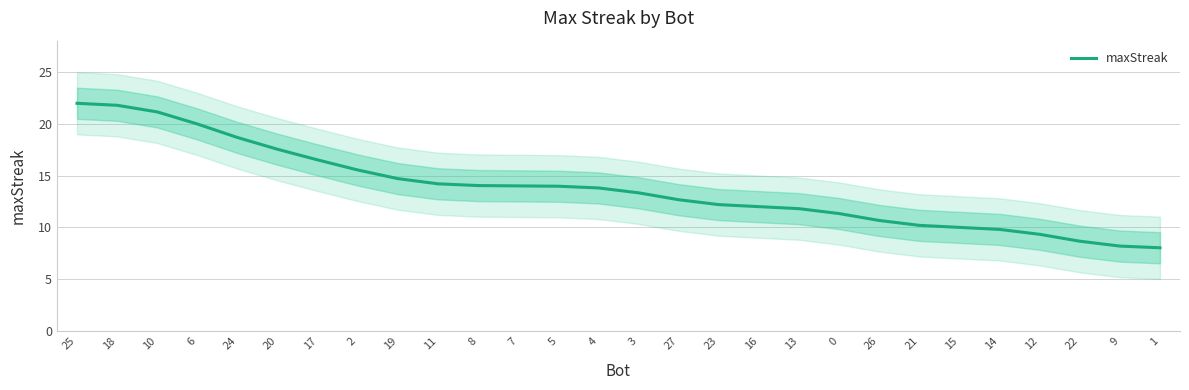

Reading left to right, what are all the values shown in this chart?

22.0	21.8	21.1	20.0	18.7	17.5	16.5	15.5	14.7	14.2	14.0	14.0	14.0	13.8	13.3	12.7	12.2	12.0	11.8	11.3	10.7	10.2	10.0	9.8	9.3	8.7	8.2	8.0